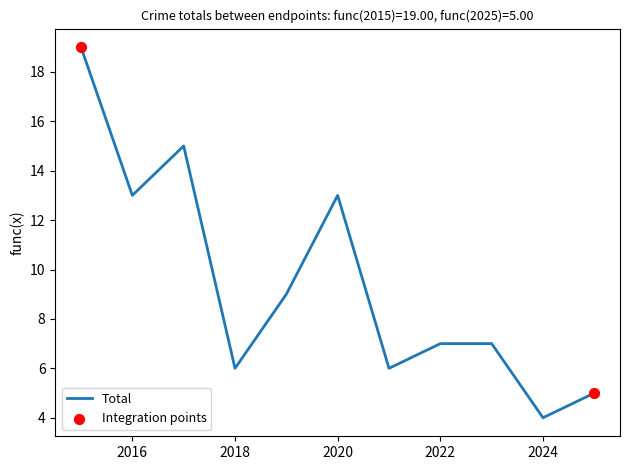

What is the difference between the maximum and minimum values?

15